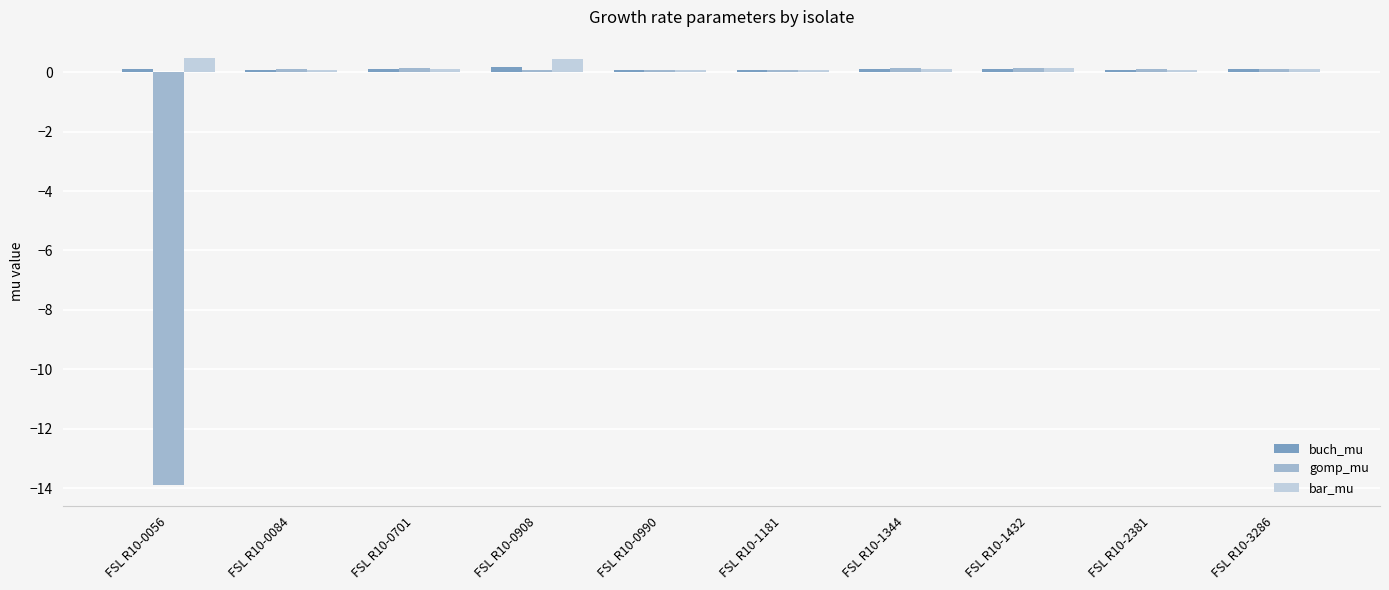

What is the average value of the buch_mu series?

0.1